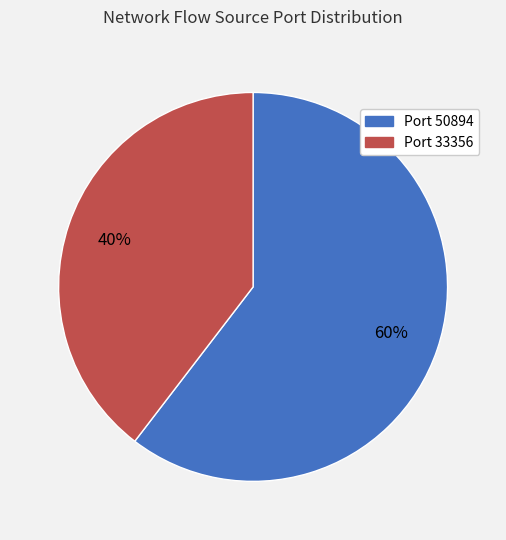

Is there any slice that represents more than half of the pie?

Yes